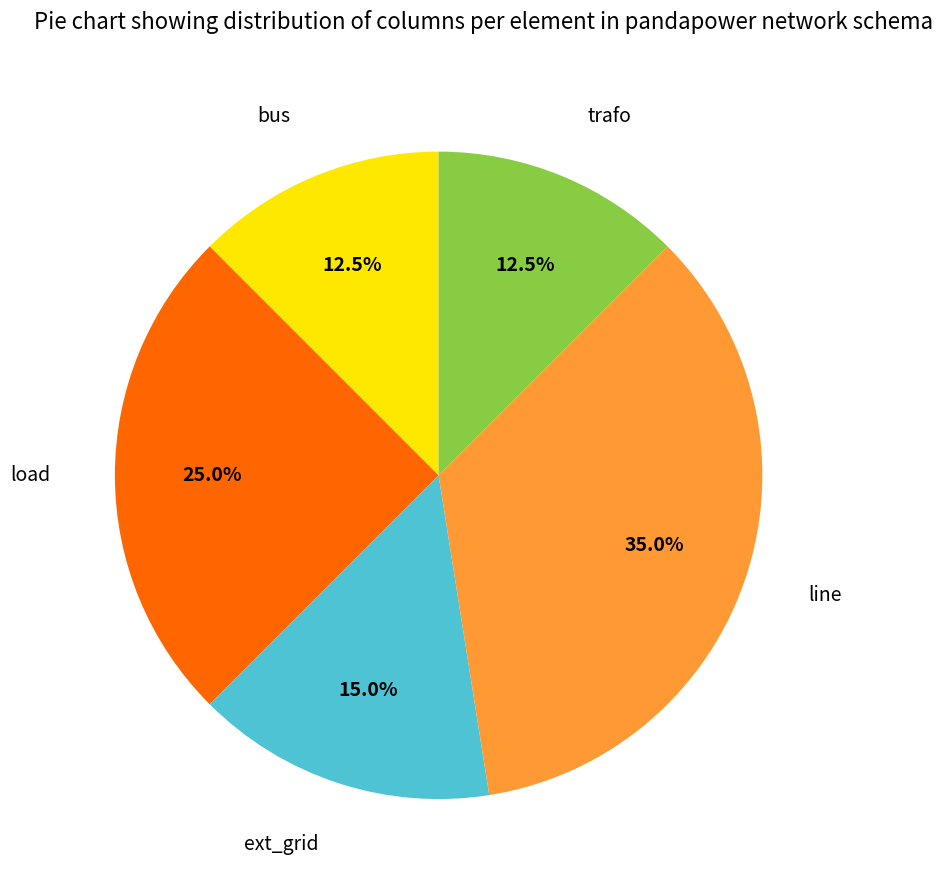

Is there any slice that represents more than half of the pie?

No